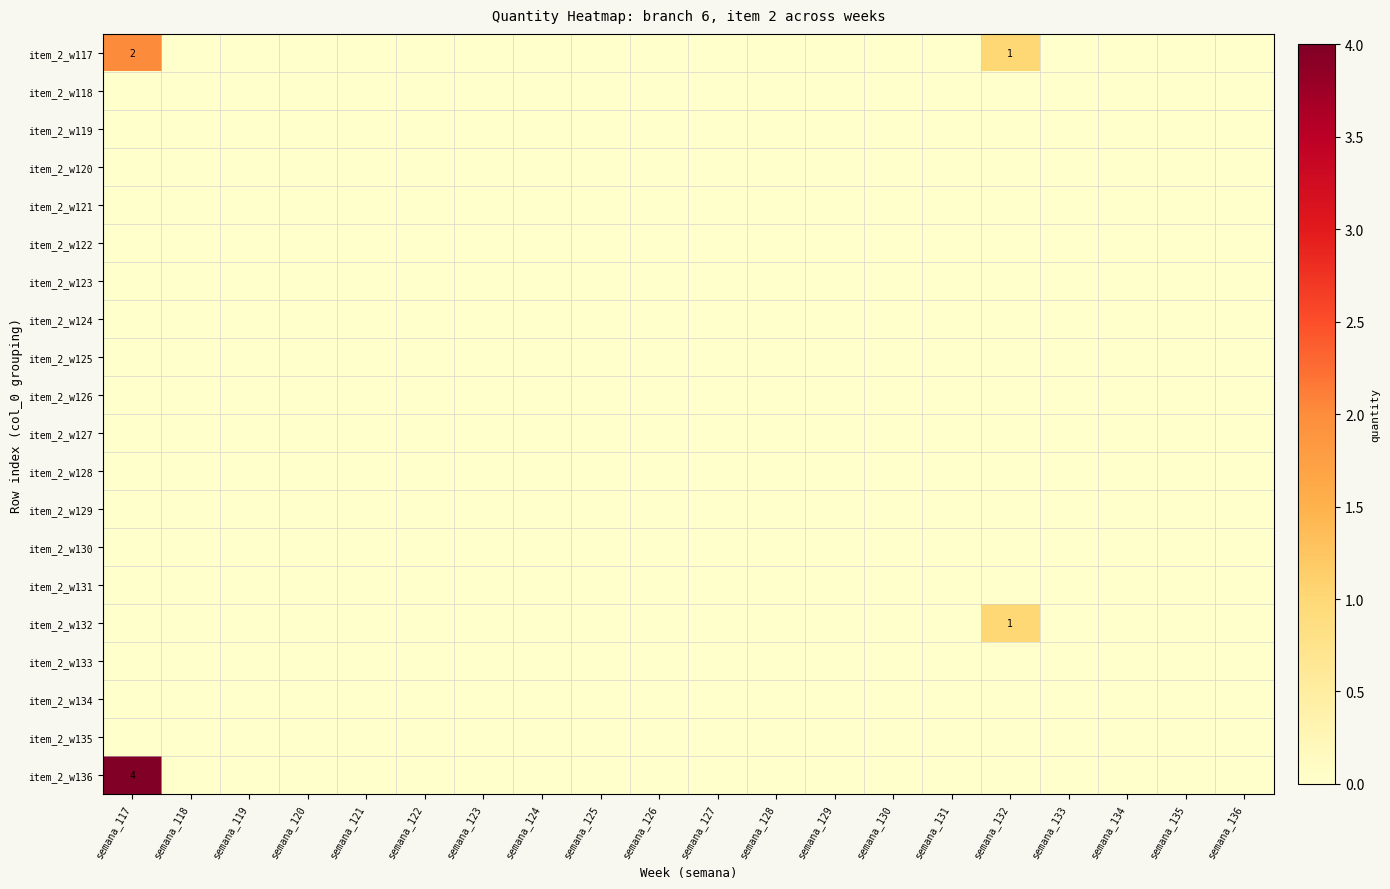

The value of item_2_w136 at semana_135 is 0. True or false?

True